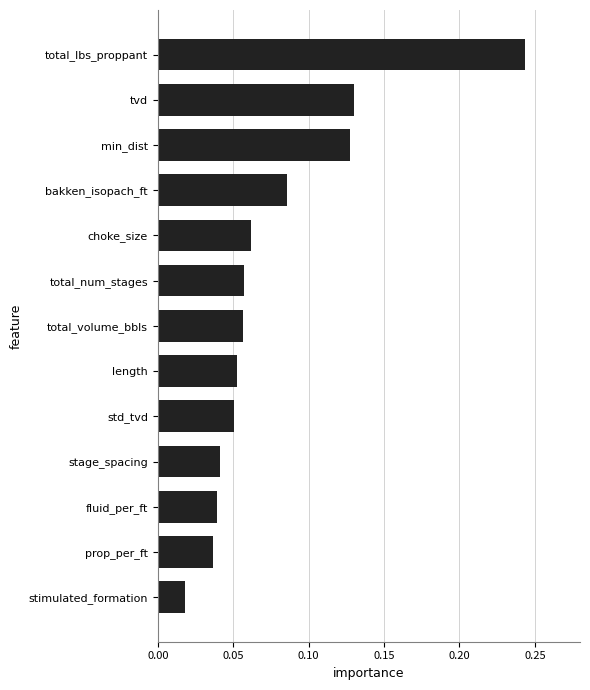

At which label is the value closest to 0?

stimulated_formation